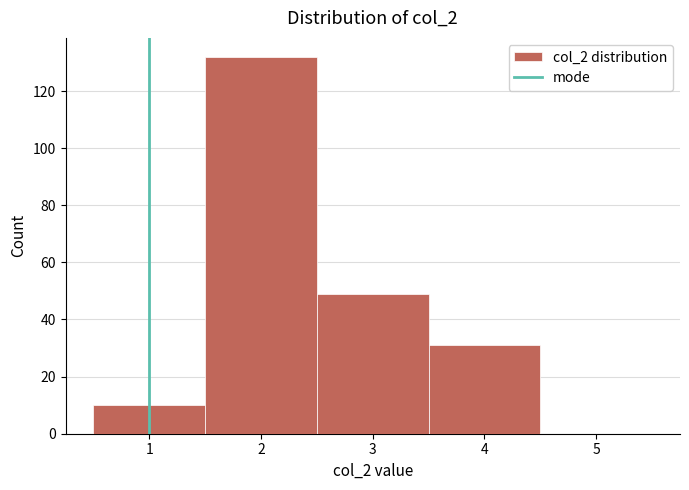

Reading left to right, transcribe this chart: for each bar, give the range it covers on the x-axis and its height. The values are not printed on the chart, so give them approximately, as read against the axis.

0.5 to 1.5: 10
1.5 to 2.5: 132
2.5 to 3.5: 50
3.5 to 4.5: 32
4.5 to 5.5: 0